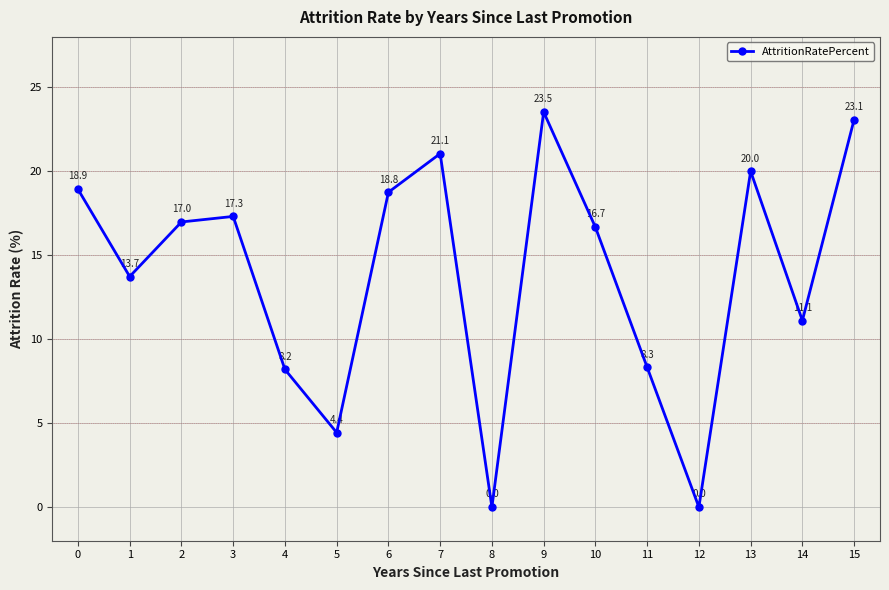

Reading right to left, list all the values displayed in this chart.

23.1	11.1	20.0	0.0	8.3	16.7	23.5	0.0	21.1	18.8	4.4	8.2	17.3	17.0	13.7	18.9